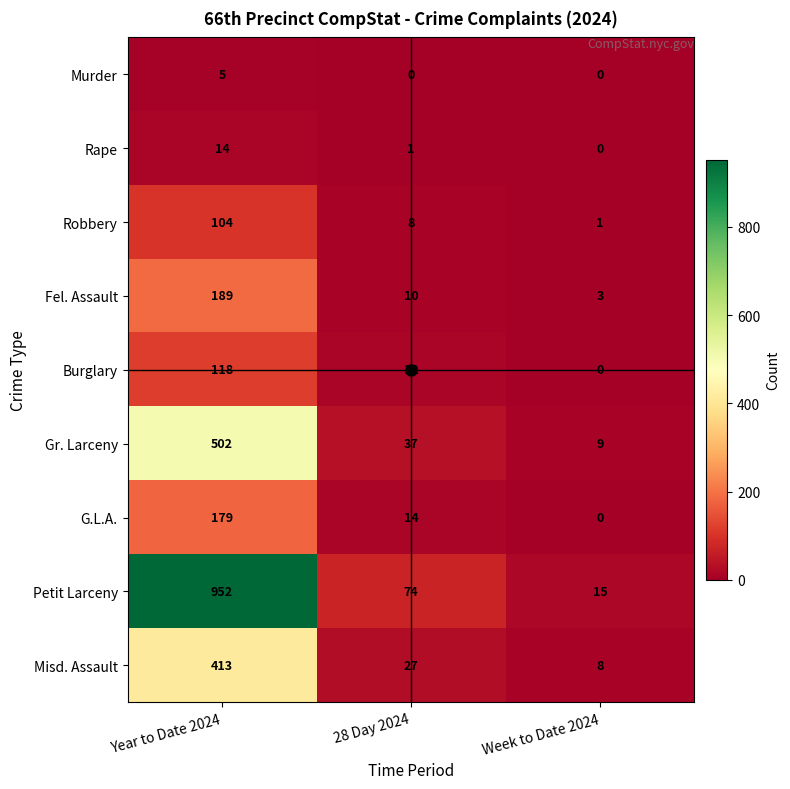

Rank the categories by Robbery value from lowest to highest.

Week to Date 2024, 28 Day 2024, Year to Date 2024